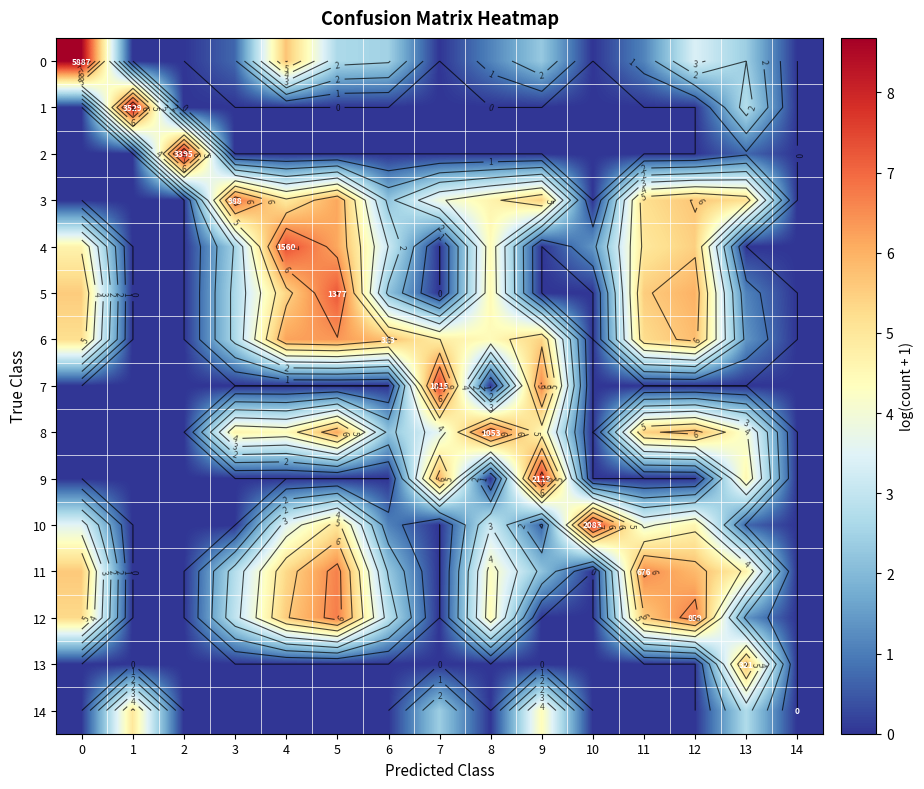

How many categories are shown in the chart?

15